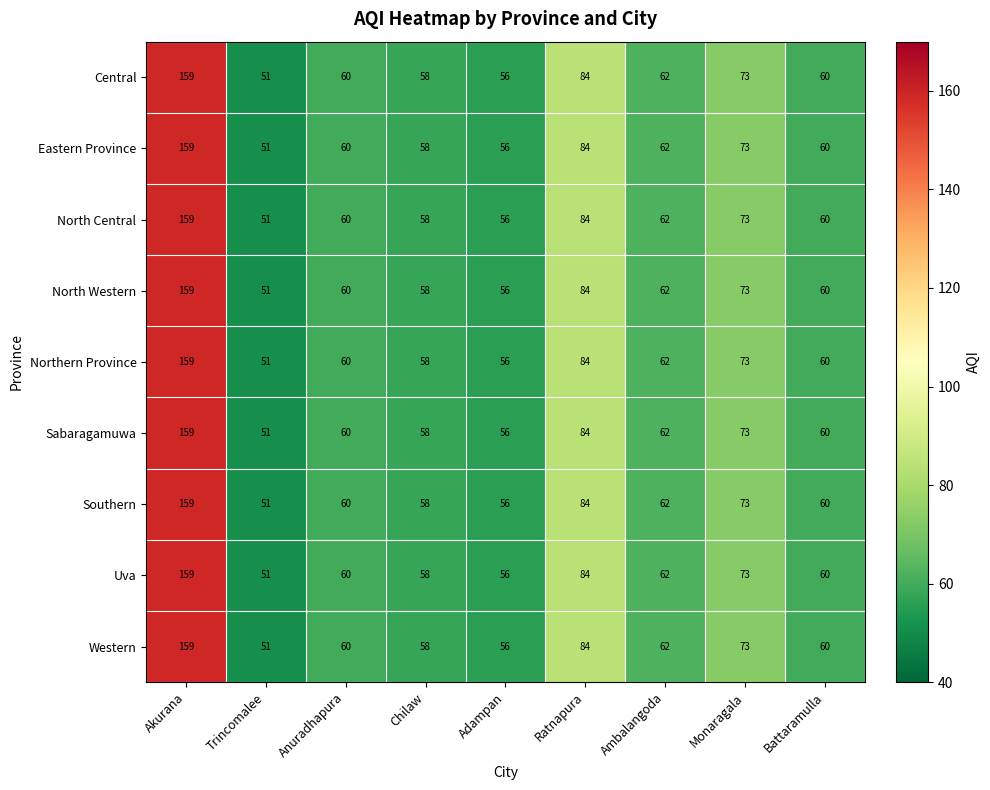

What is the difference between the maximum and minimum values in the Northern Province series?

108